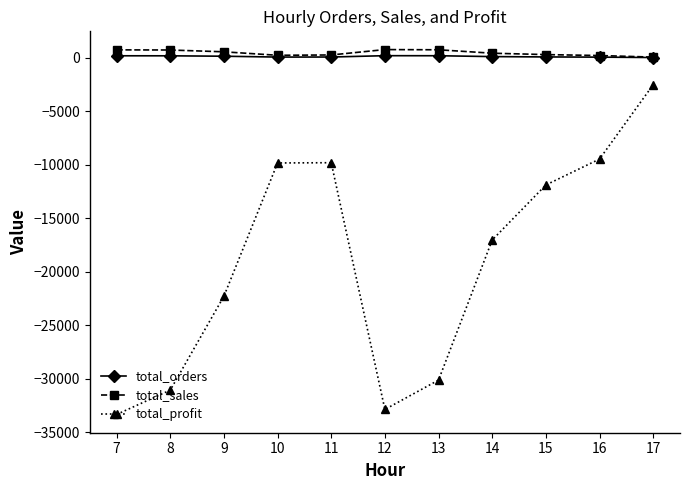

What is the greatest value displayed?

754.8